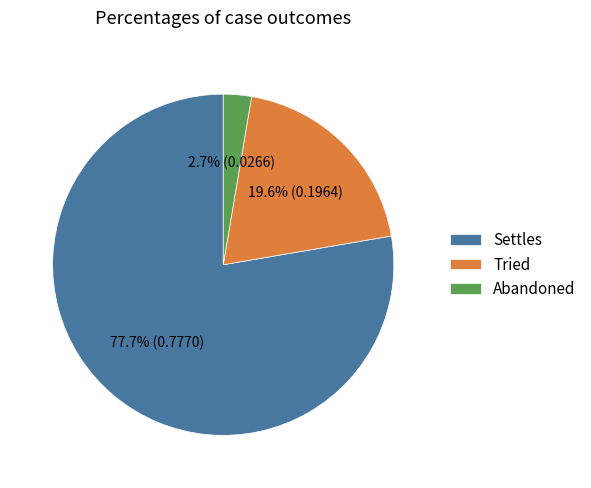

Rank the categories by value from highest to lowest.

Settles, Tried, Abandoned